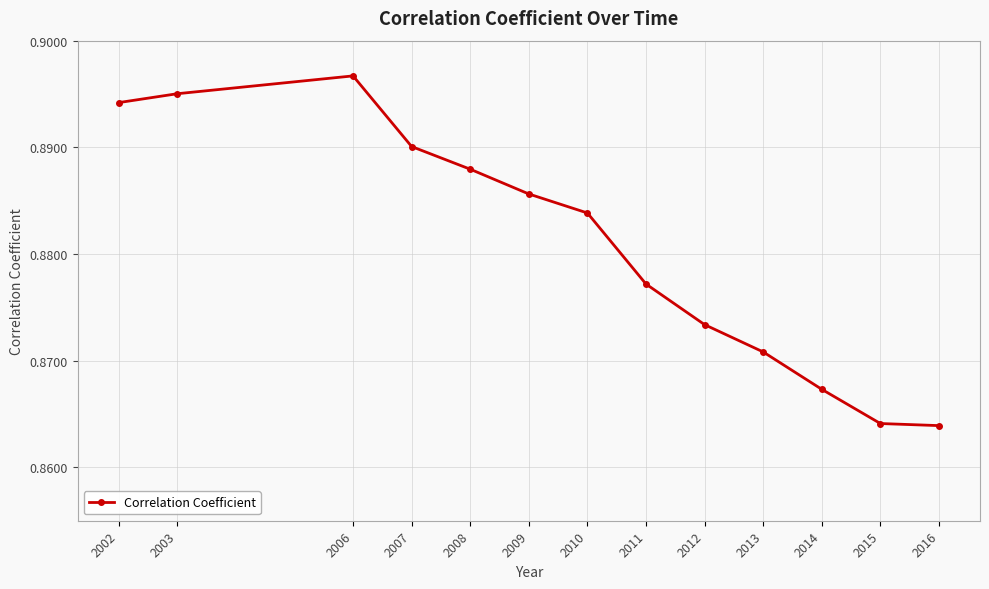

Count the values in the range 0 to 1.

13